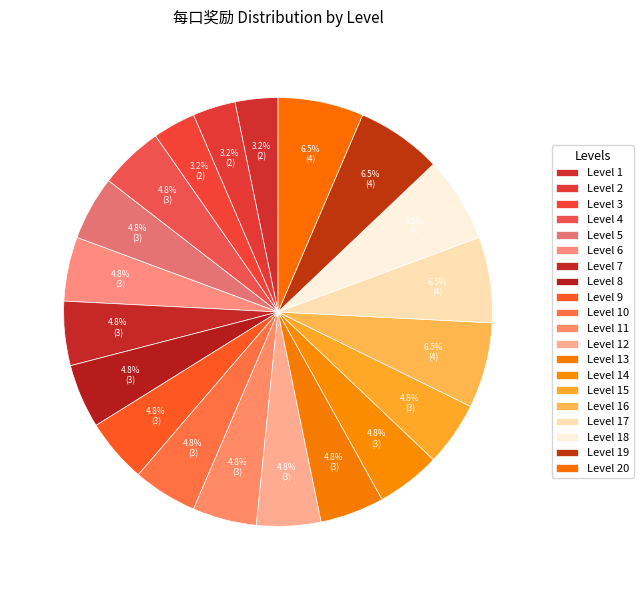

How many segments does this pie chart have?

20